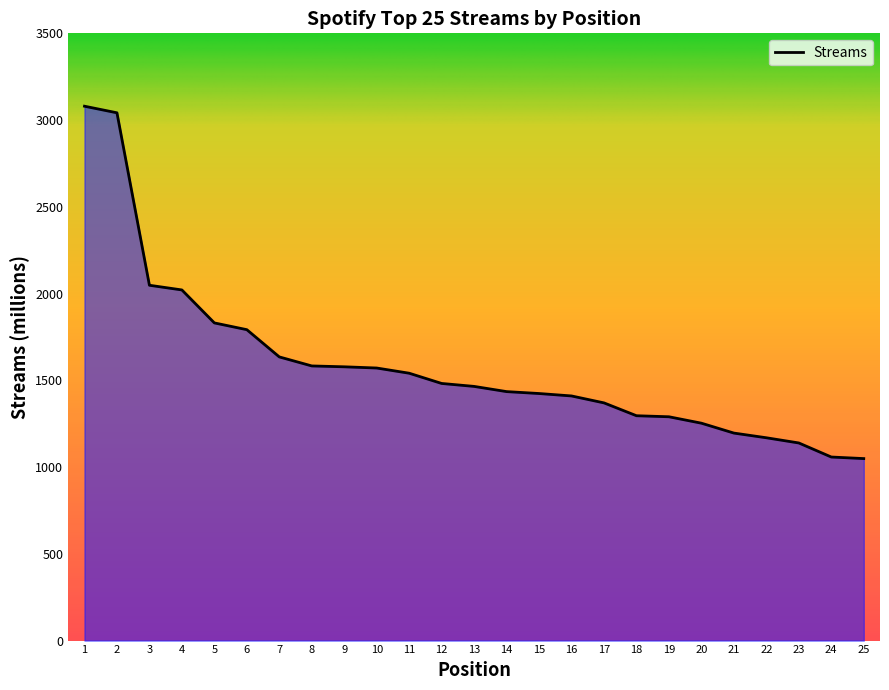

What is the change in value from 14 to 22?

-266